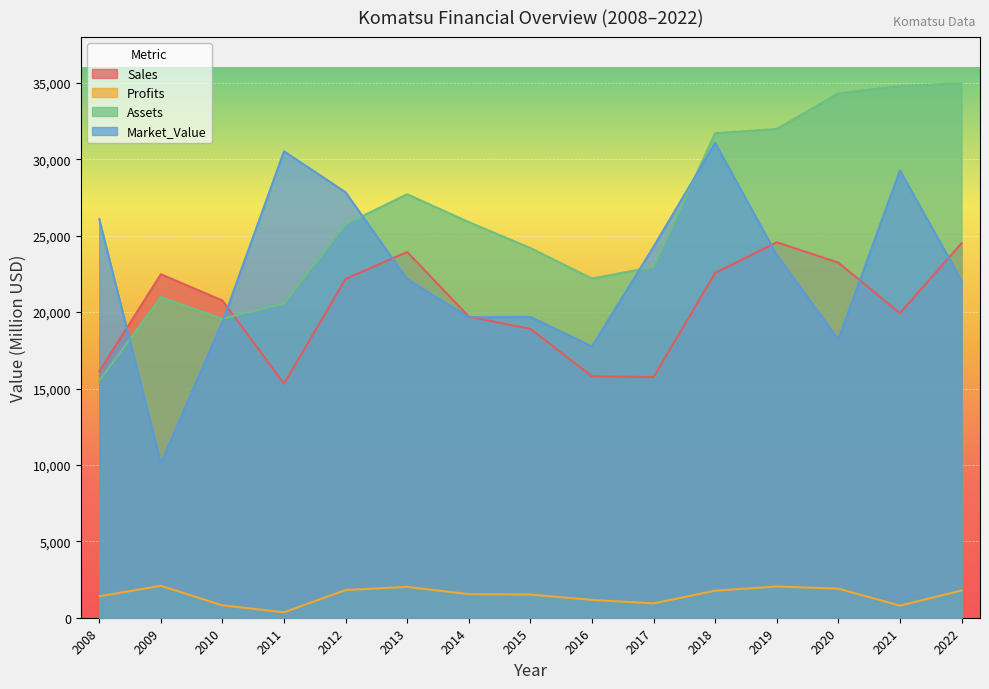

How many lines are shown in the chart?

4